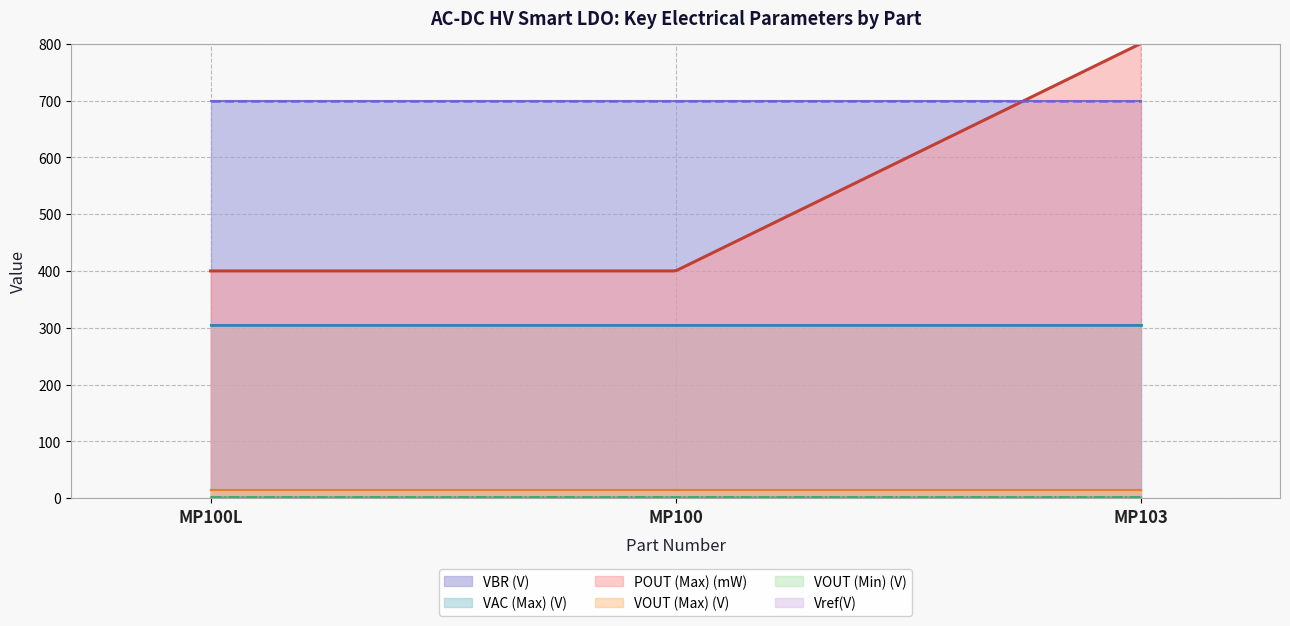

What is the maximum value for POUT (Max) (mW)?

800.0